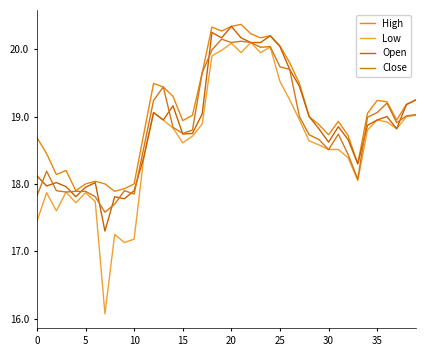

Which label corresponds to the largest value in the chart?

21